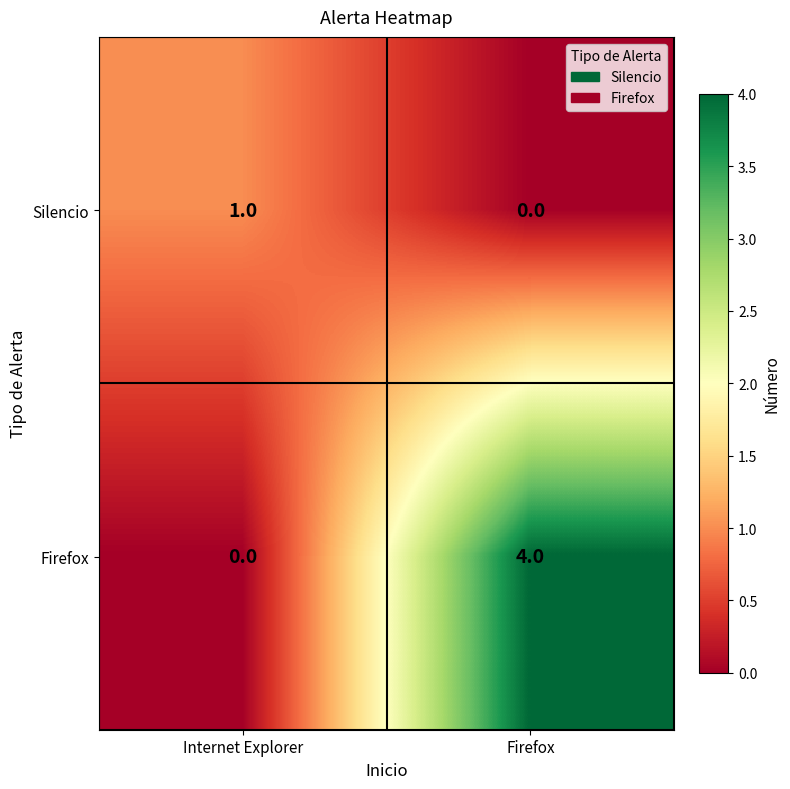

What is the difference between the maximum and minimum values in the Firefox series?

4